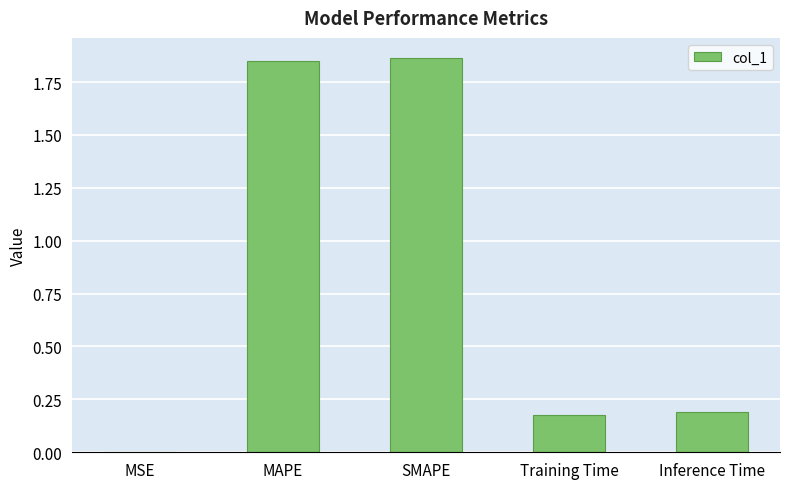

At which label is the value closest to 0?

MSE